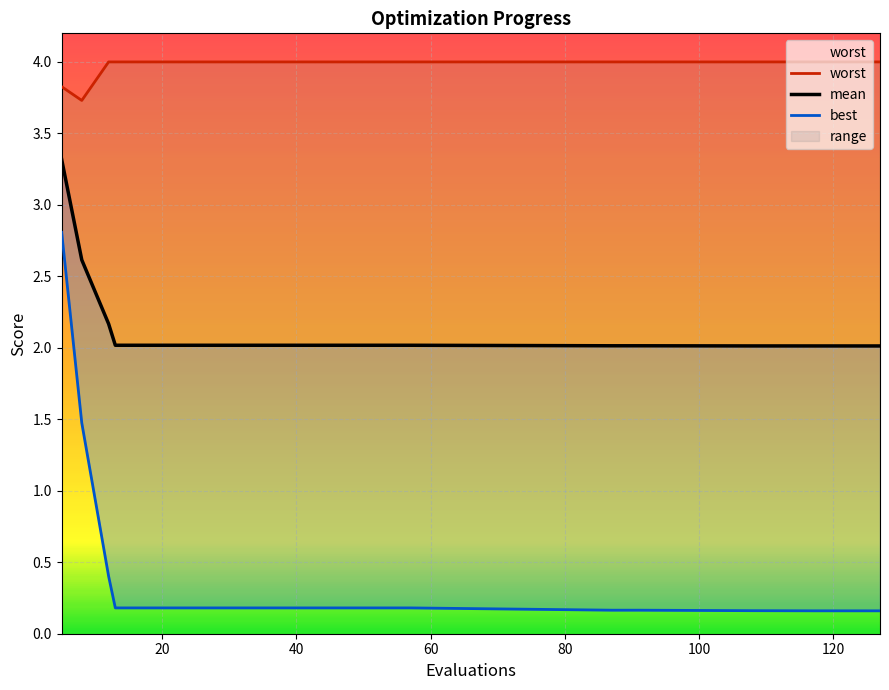

At which label does mean reach its minimum?

127